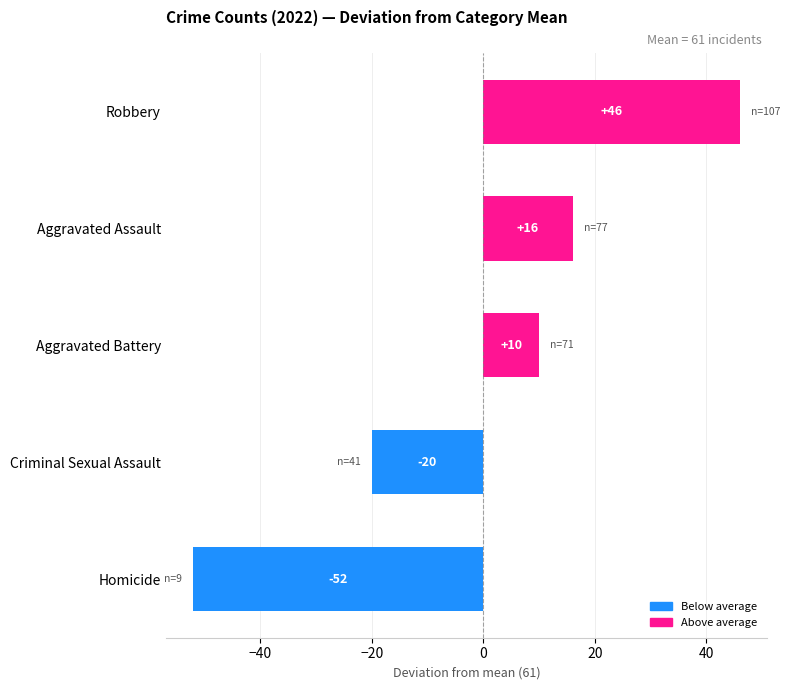

Where is the data nearest to the value -3?

Aggravated Battery